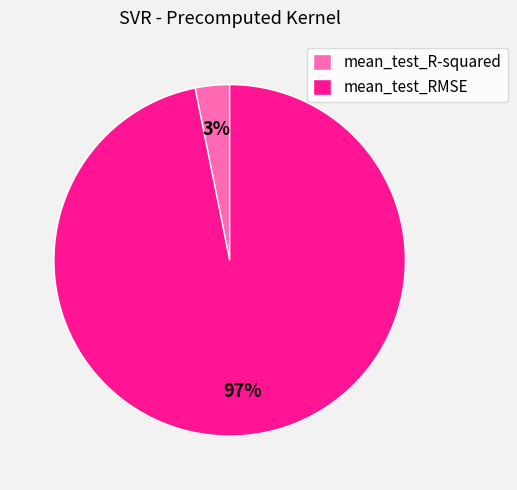

Which category accounts for the majority?

mean_test_RMSE